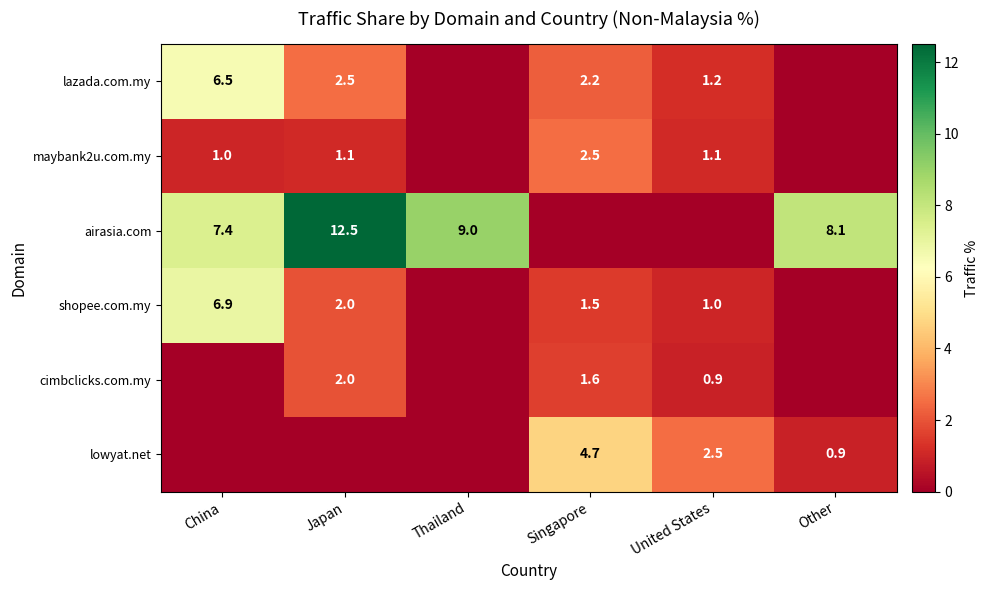

What is the sum of the lowyat.net values at Other and United States?

3.4